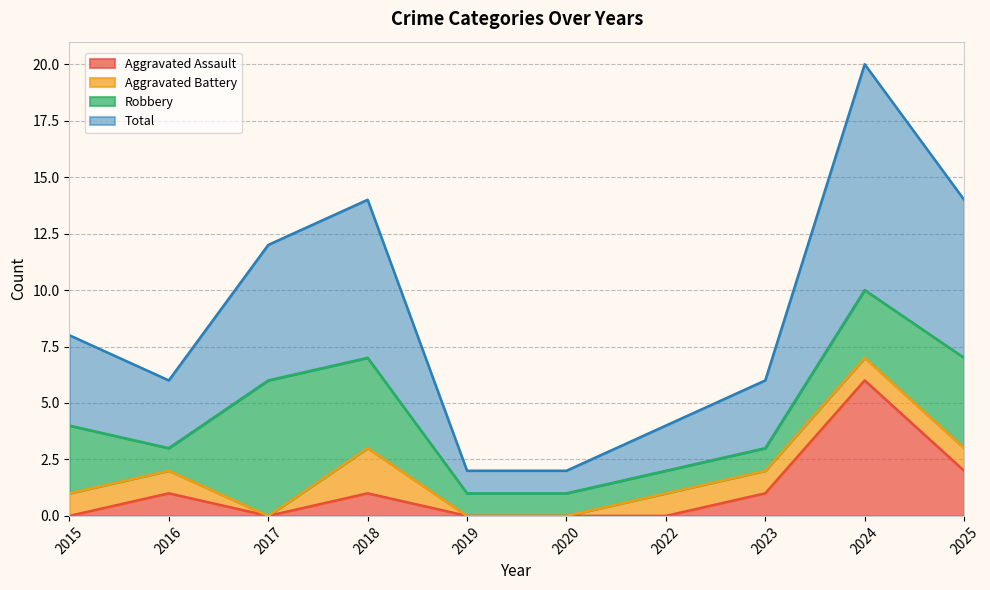

What is the difference between the Aggravated Assault values at 2017 and 2016?

1